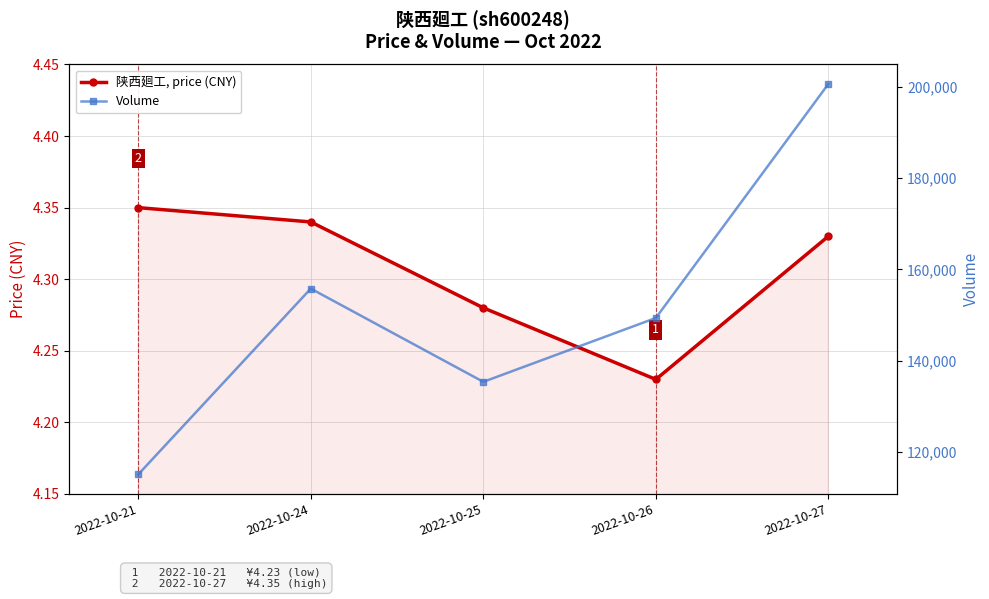

What is the greatest value displayed?

200644.0